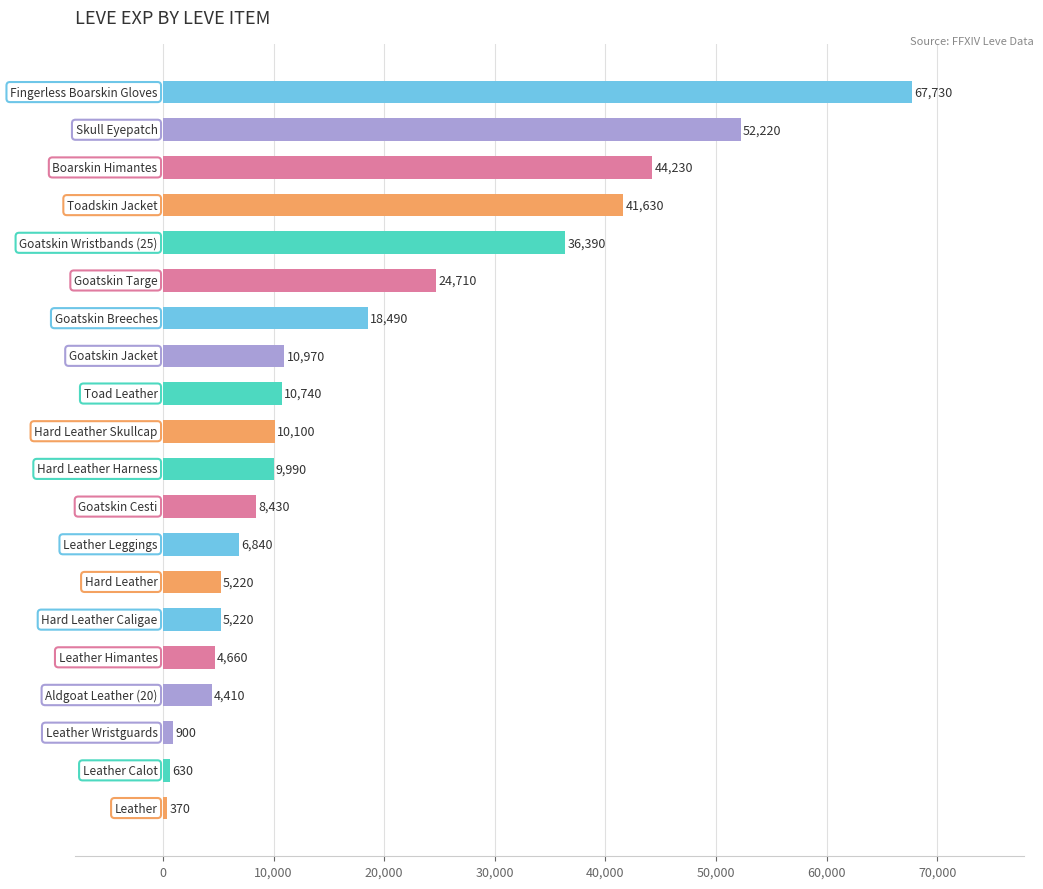

Reading top to bottom, transcribe all the data shown in this chart.

67730	52220	44230	41630	36390	24710	18490	10970	10740	10100	9990	8430	6840	5220	5220	4660	4410	900	630	370